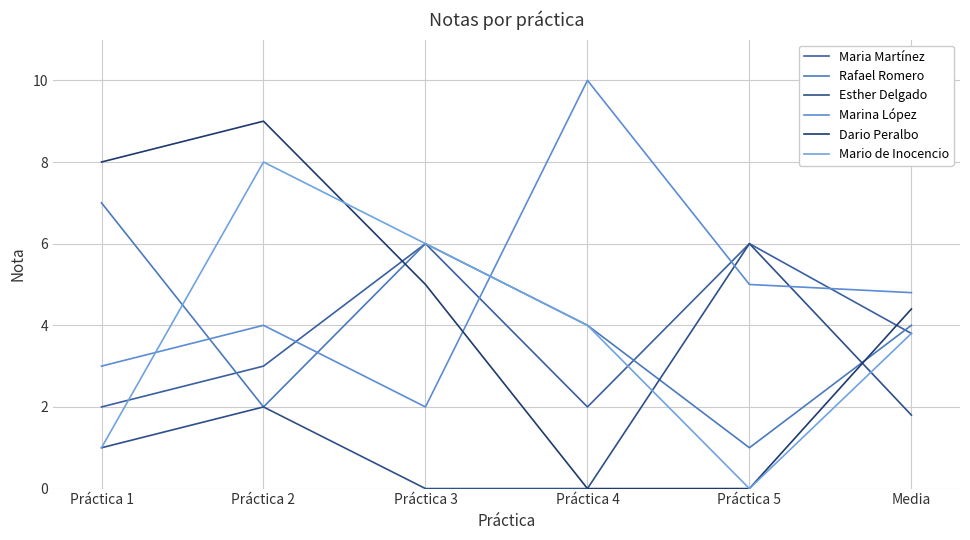

Which series has the largest range (max minus min)?

Dario Peralbo